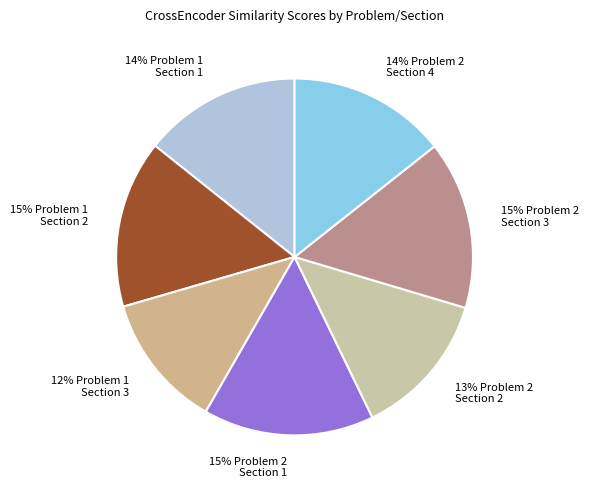

How many segments does this pie chart have?

7